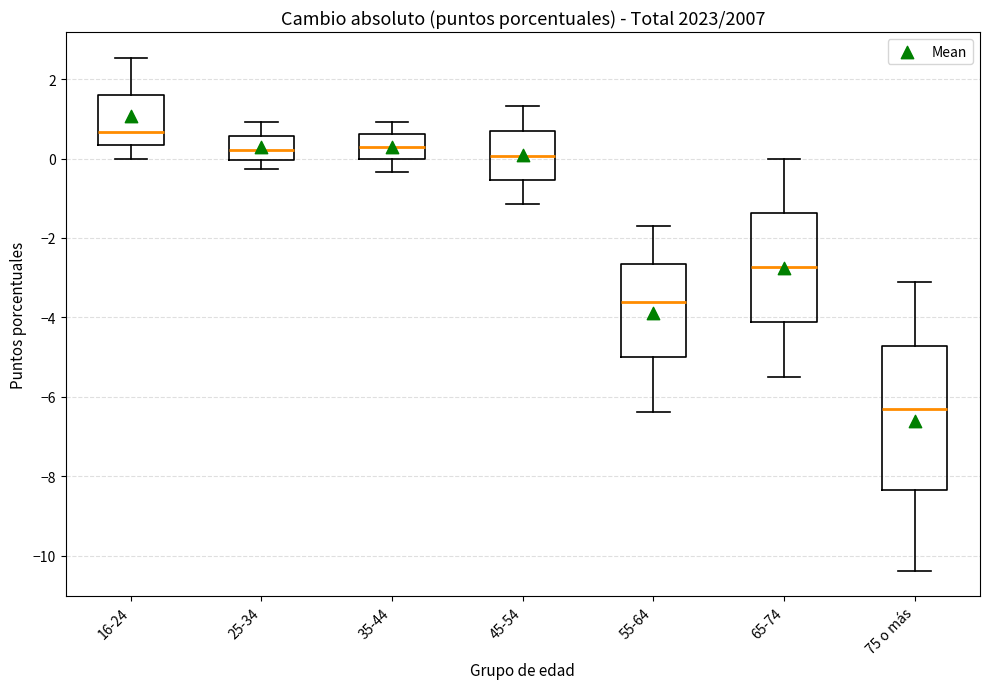

Reading left to right, transcribe this box plot: for each box, give where its median line is, the range the box spans, and where its two whiskers end, as read against the y-axis. The values are not printed on the chart, so give them approximately, as read against the axis.

16-24: median 0.6, box 0.4 to 1.6, whiskers 0.0 to 2.6
25-34: median 0.2, box 0.0 to 0.6, whiskers -0.2 to 1.0
35-44: median 0.2, box 0.0 to 0.6, whiskers -0.4 to 1.0
45-54: median 0.0, box -0.6 to 0.8, whiskers -1.2 to 1.4
55-64: median -3.6, box -5.0 to -2.6, whiskers -6.4 to -1.8
65-74: median -2.8, box -4.2 to -1.4, whiskers -5.6 to 0.0
75 o más: median -6.2, box -8.4 to -4.8, whiskers -10.4 to -3.2